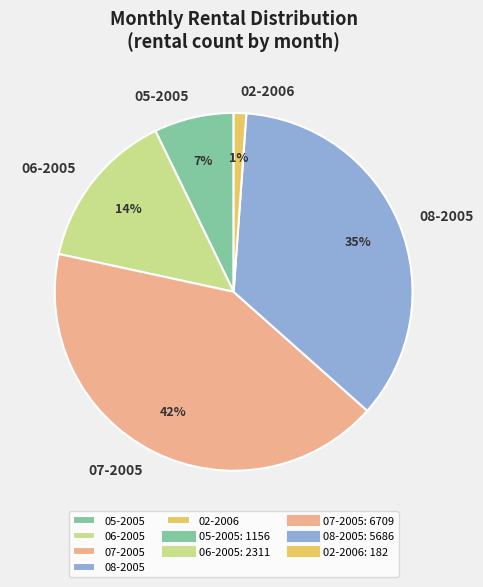

Is the sum of 06-2005 and 05-2005 greater than half?

No